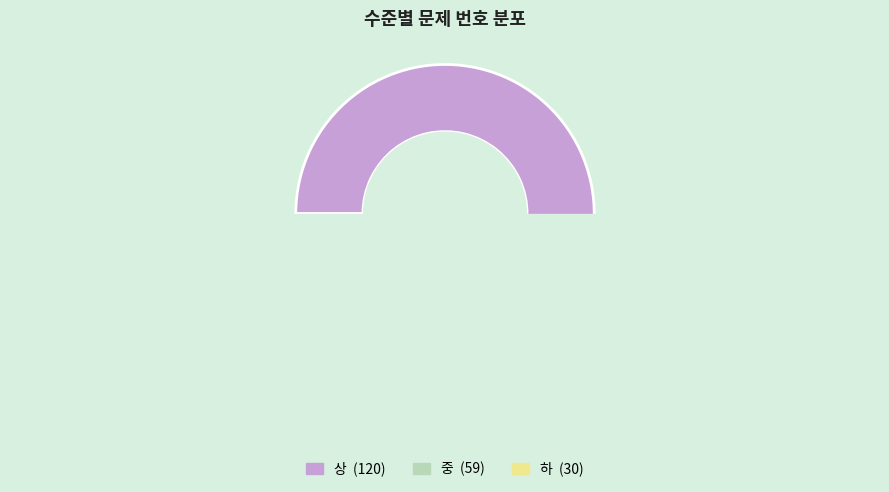

Which has a higher value, 하 or 중?

중